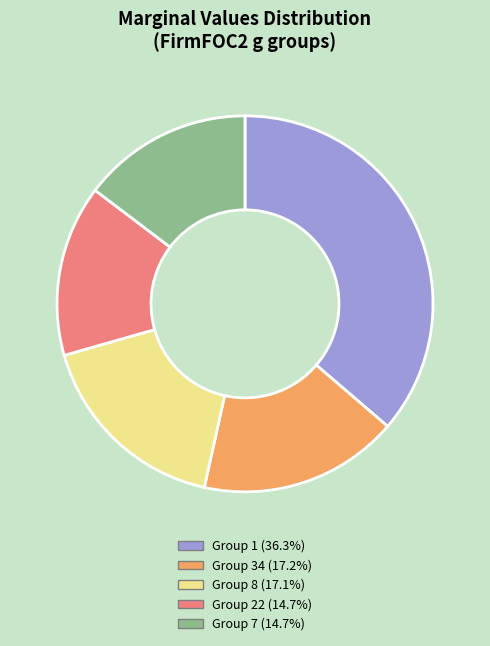

Does Group 7 (14.7%) account for over 50% of the chart?

No